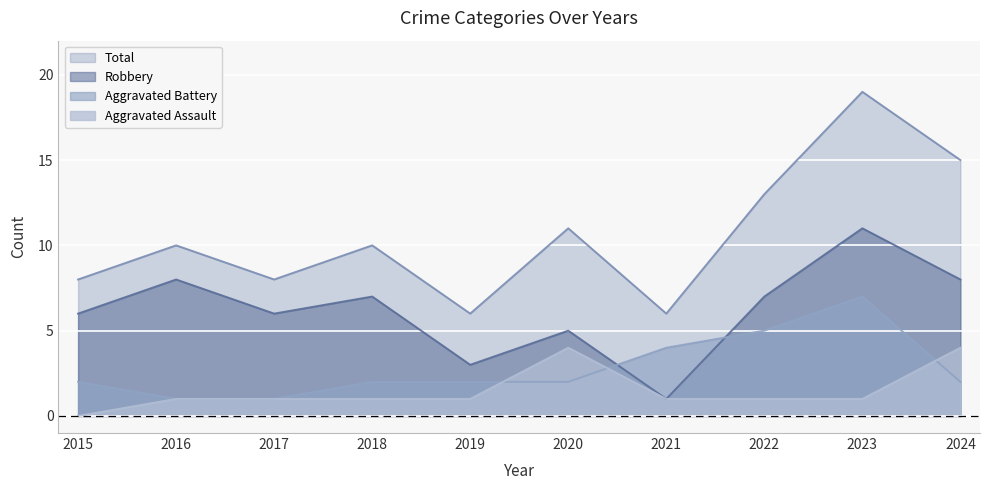

Rank the series by their maximum value, from highest to lowest.

Total, Robbery, Aggravated Battery, Aggravated Assault